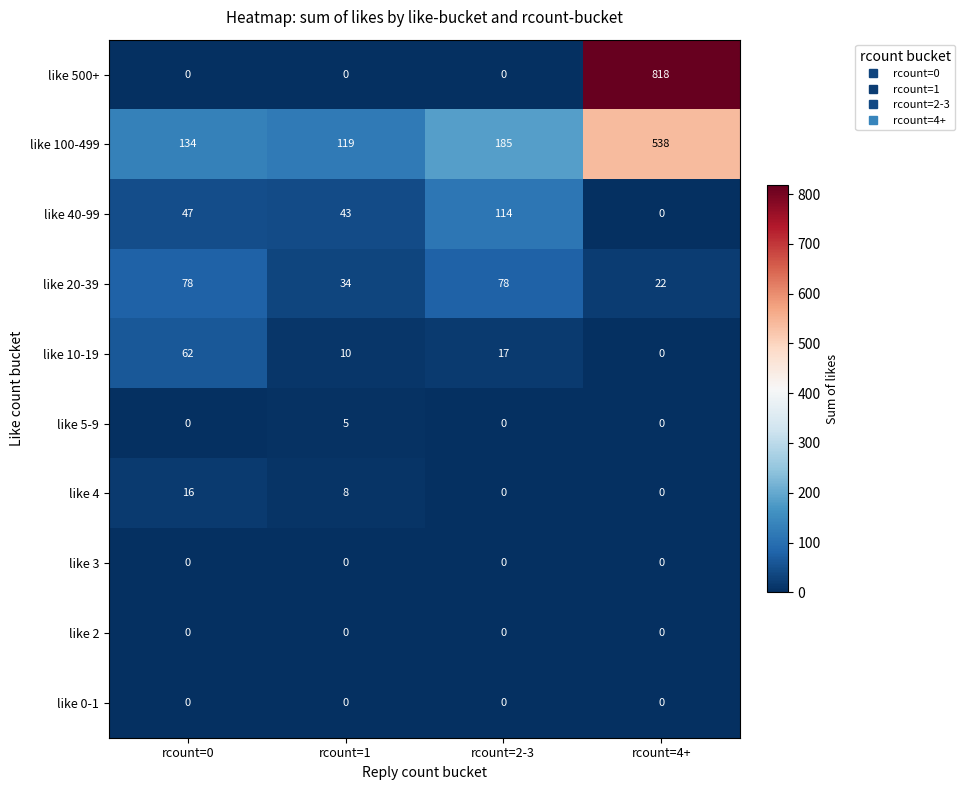

Which label corresponds to the largest value in the chart?

rcount=4+